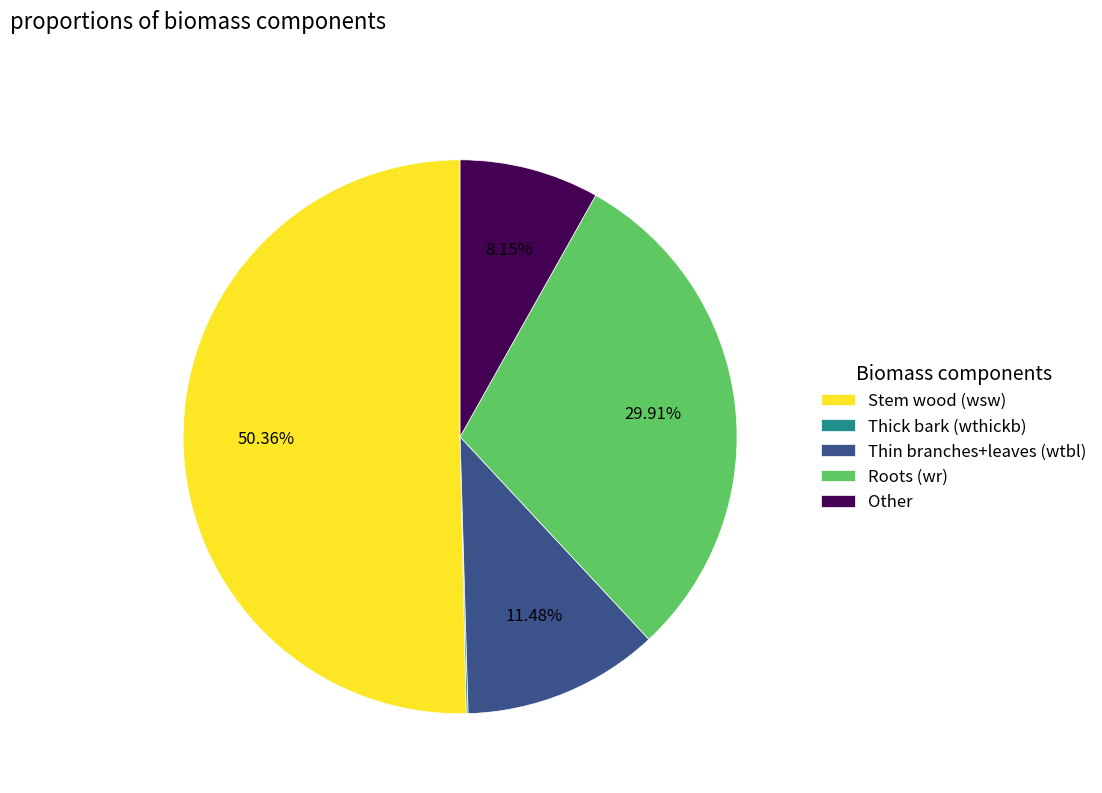

Does Other represent more than half of the total?

No